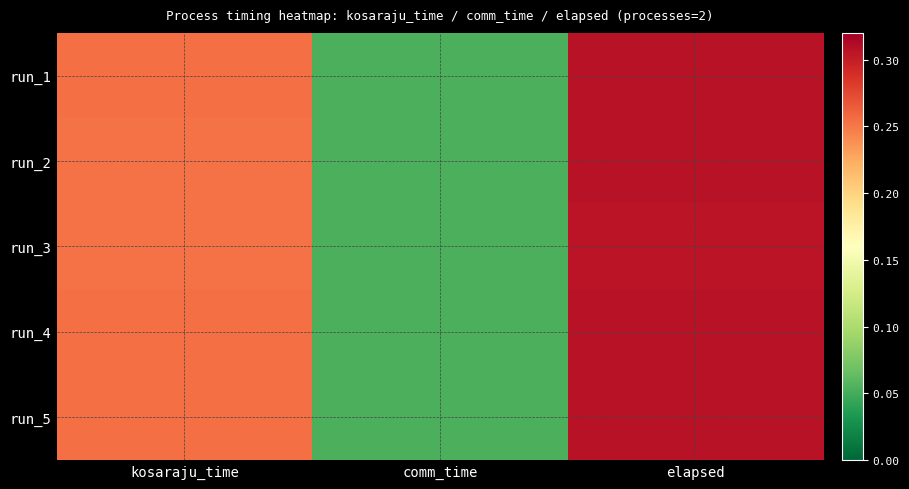

Reading right to left, list all the values displayed in this chart.

run_1: elapsed=0.3	comm_time=0.1	kosaraju_time=0.3
run_2: elapsed=0.3	comm_time=0.1	kosaraju_time=0.3
run_3: elapsed=0.3	comm_time=0.1	kosaraju_time=0.3
run_4: elapsed=0.3	comm_time=0.1	kosaraju_time=0.3
run_5: elapsed=0.3	comm_time=0.1	kosaraju_time=0.3